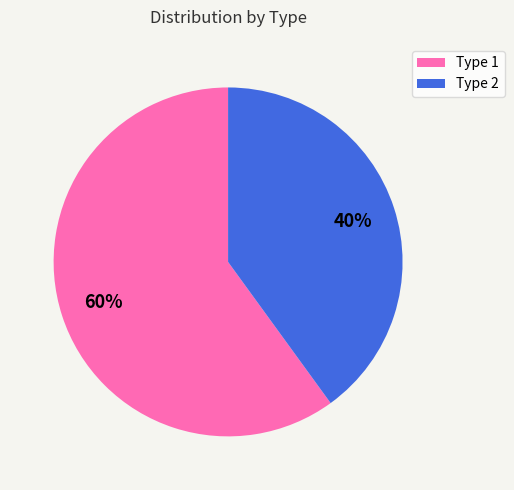

To the nearest percent, what is the difference between the largest and smallest slice percentages?

20%